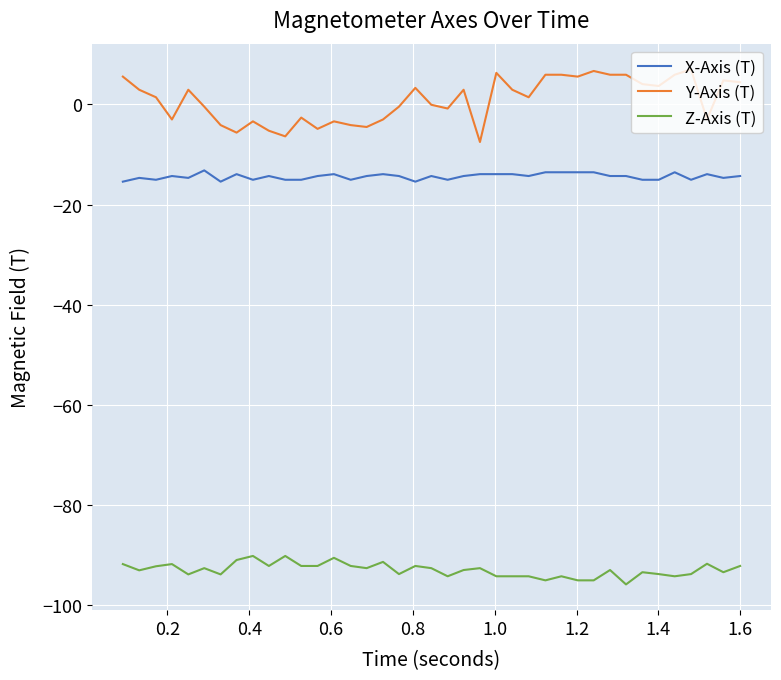

What is the lowest value of the X-Axis (T) series?

-15.4